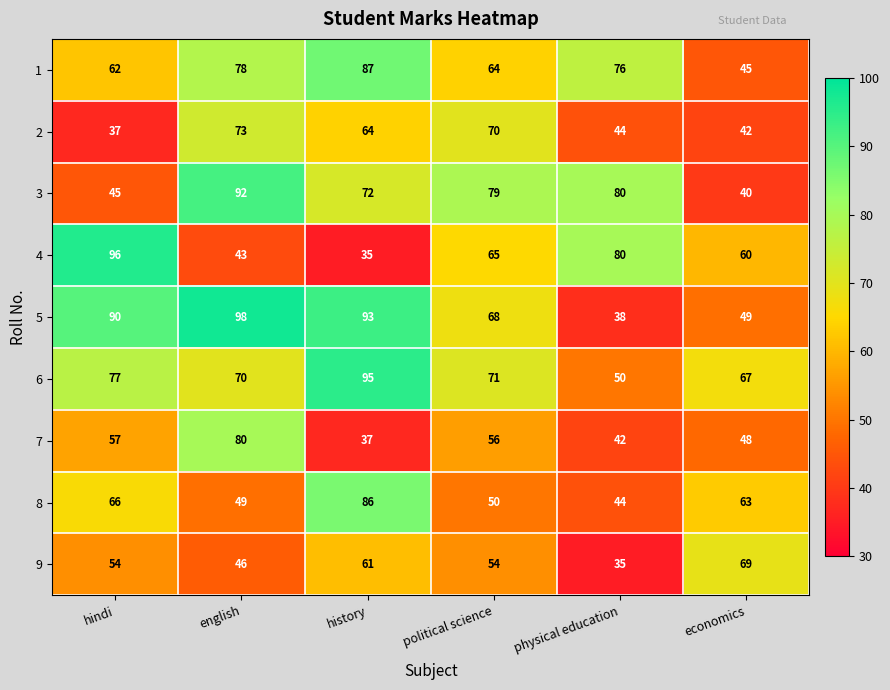

What is the greatest value displayed?

98